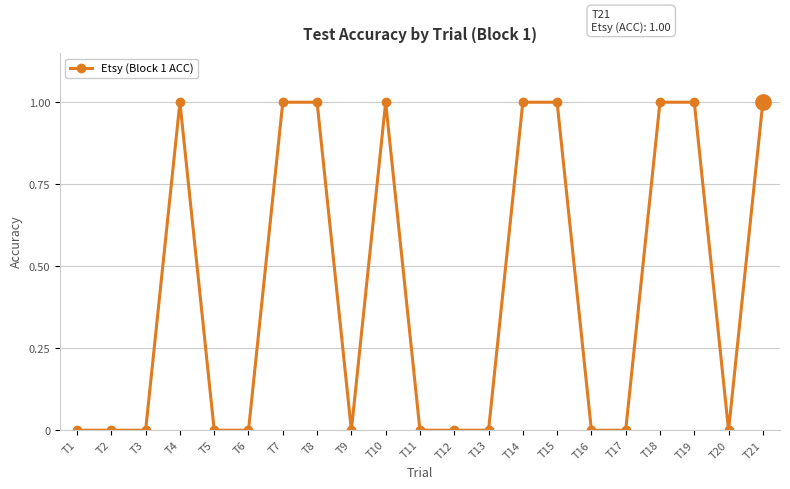

How many series are shown in this chart?

1